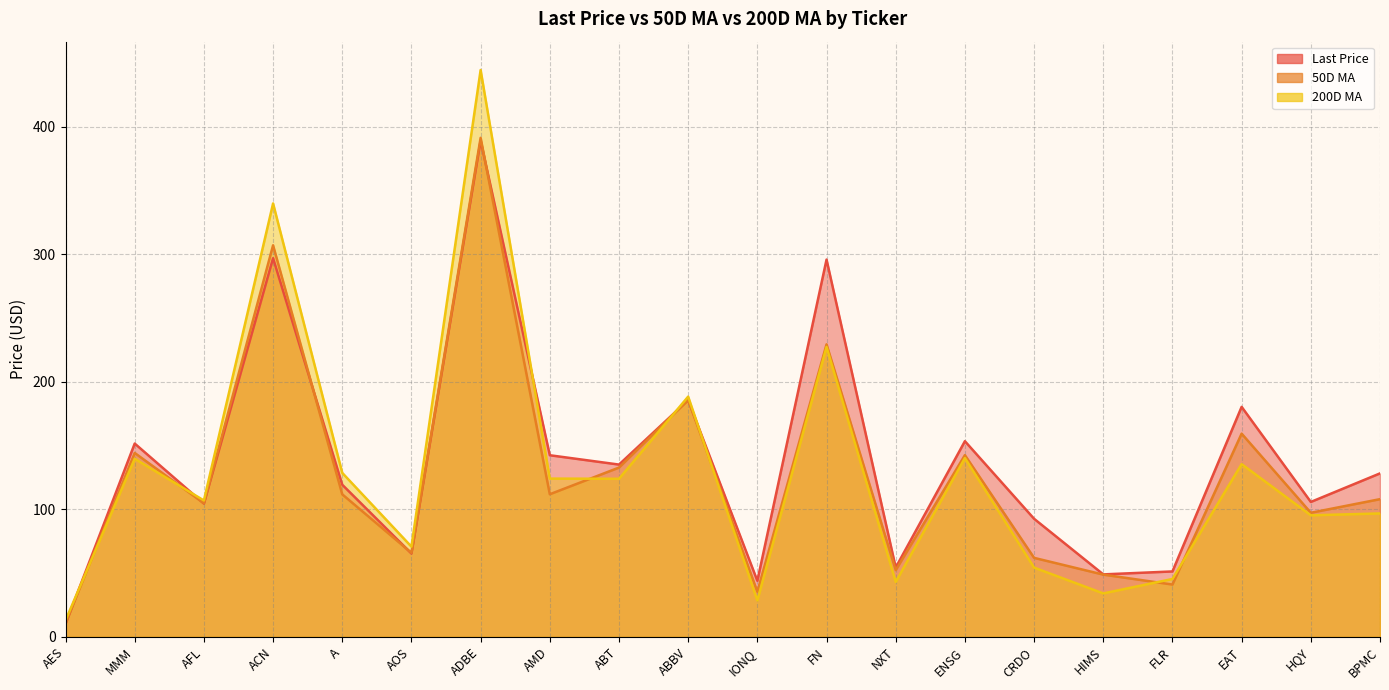

Reading left to right, extract all data points from this chart.

Last Price: AES=10.1	MMM=151.6	AFL=104.6	ACN=297.0	A=119.3	AOS=65.4	ADBE=389.2	AMD=142.4	ABT=135.1	ABBV=185.7	IONQ=44.0	FN=295.9	NXT=54.4	ENSG=153.5	CRDO=92.6	HIMS=49.0	FLR=51.3	EAT=180.4	HQY=105.8	BPMC=128.2
50D MA: AES=10.6	MMM=144.2	AFL=104.7	ACN=307.1	A=111.8	AOS=65.9	ADBE=391.4	AMD=111.8	ABT=132.8	ABBV=185.8	IONQ=35.4	FN=229.4	NXT=52.3	ENSG=142.5	CRDO=62.0	HIMS=48.8	FLR=41.0	EAT=159.4	HQY=97.3	BPMC=108.0
200D MA: AES=12.9	MMM=139.7	AFL=106.9	ACN=339.9	A=128.6	AOS=70.7	ADBE=444.6	AMD=124.1	ABT=124.0	ABBV=188.4	IONQ=28.5	FN=227.4	NXT=43.1	ENSG=140.2	CRDO=54.3	HIMS=34.1	FLR=45.4	EAT=135.5	HQY=95.3	BPMC=96.8